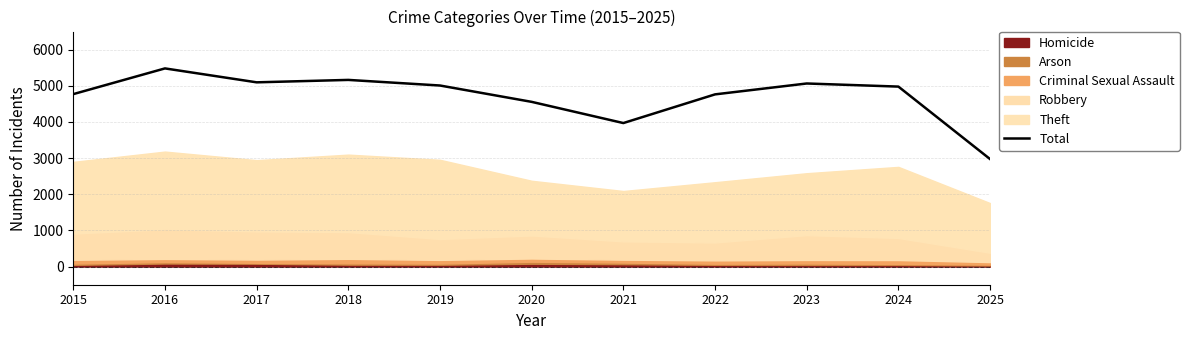

Reading right to left, what are all the values shown in this chart?

2025=2974	2024=4978	2023=5064	2022=4763	2021=3970	2020=4556	2019=5008	2018=5163	2017=5096	2016=5481	2015=4770